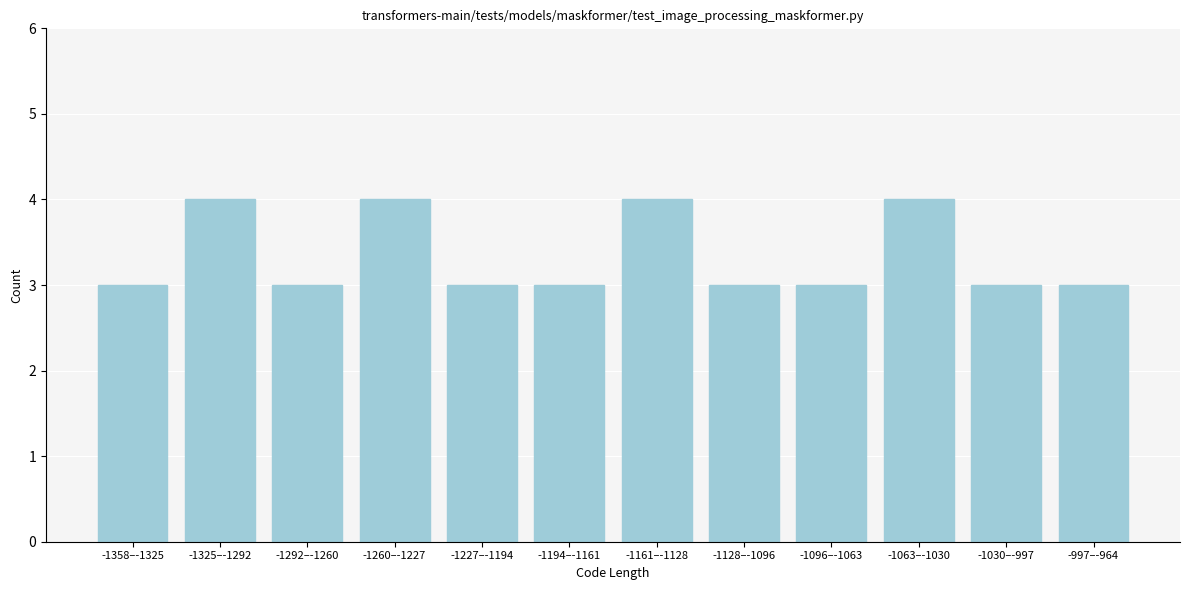

Reading left to right, what are all the values shown in this chart?

-1358–-1325=3	-1325–-1292=4	-1292–-1260=3	-1260–-1227=4	-1227–-1194=3	-1194–-1161=3	-1161–-1128=4	-1128–-1096=3	-1096–-1063=3	-1063–-1030=4	-1030–-997=3	-997–-964=3